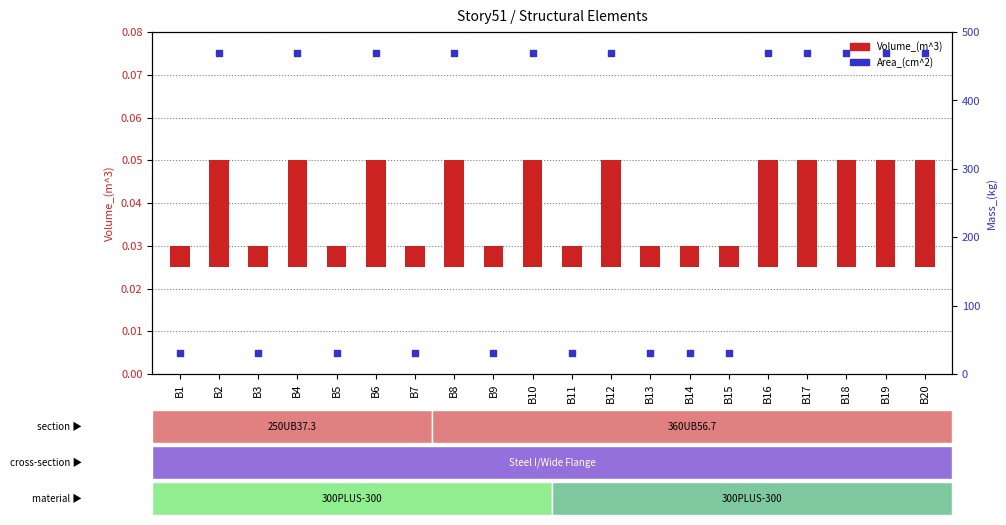

At which category is the sum across all series the highest?

B2